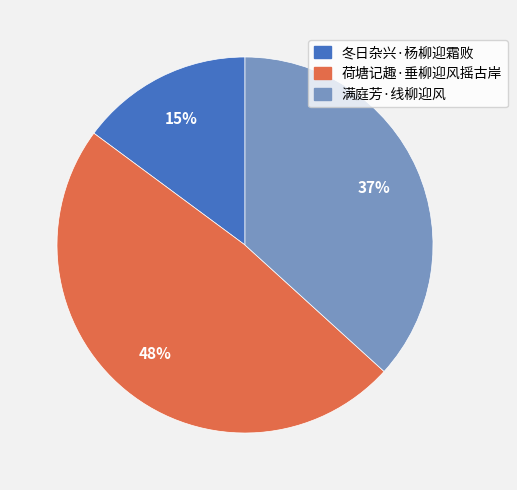

Count the number of slices in the pie.

3